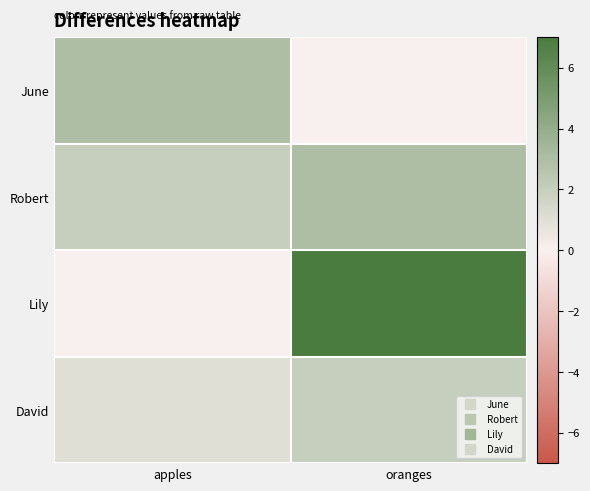

Reading right to left, extract all data points from this chart.

June: oranges=0	apples=3
Robert: oranges=3	apples=2
Lily: oranges=7	apples=0
David: oranges=2	apples=1